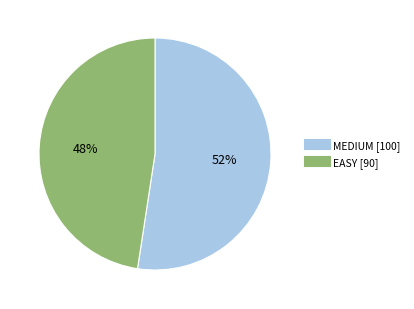

Is the sum of EASY and MEDIUM greater than half?

Yes